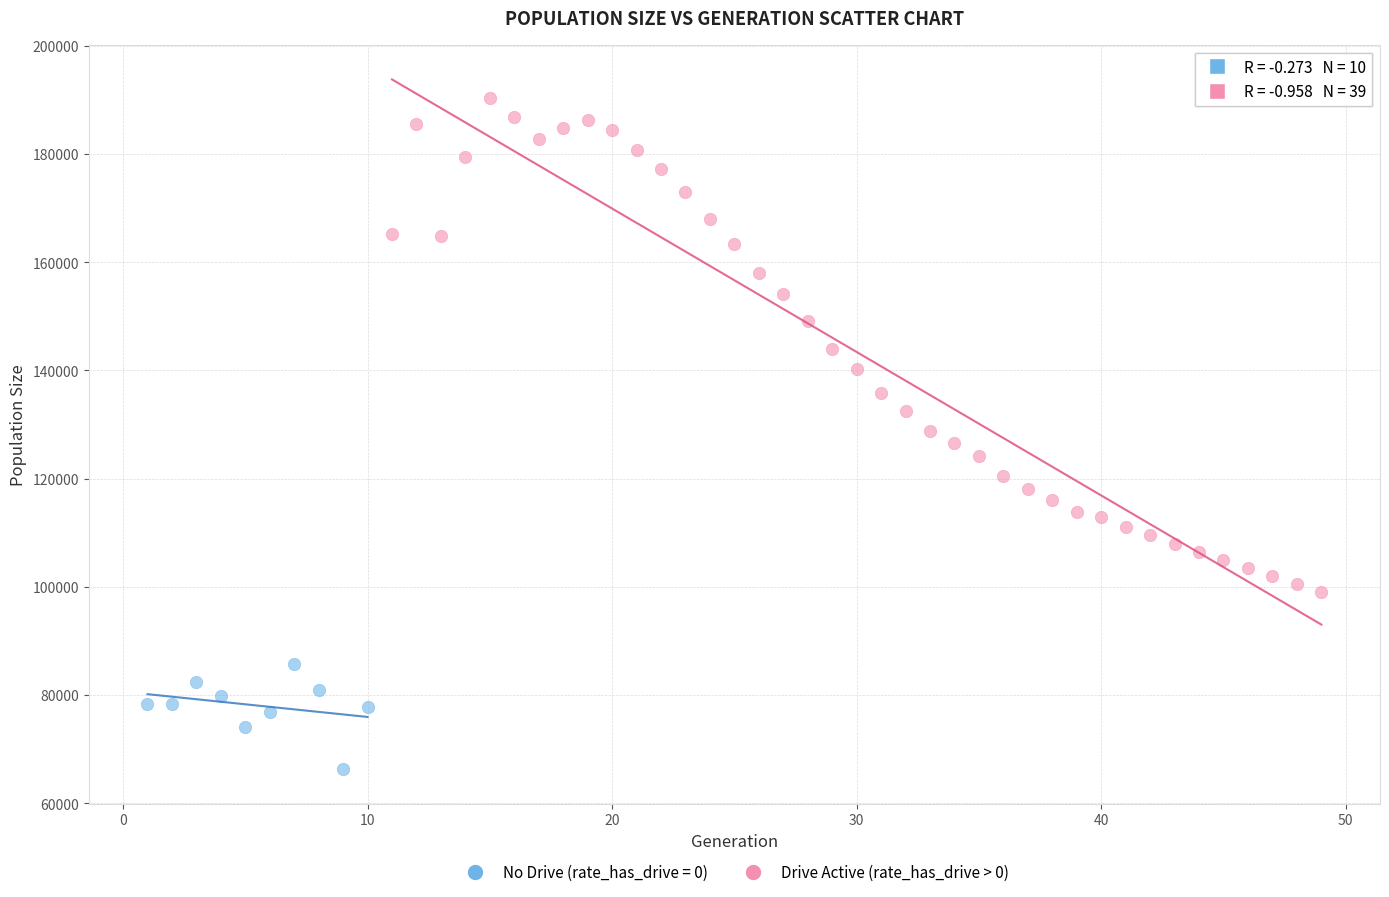

Which series has the widest spread of Y values?

Drive Active (rate_has_drive > 0)